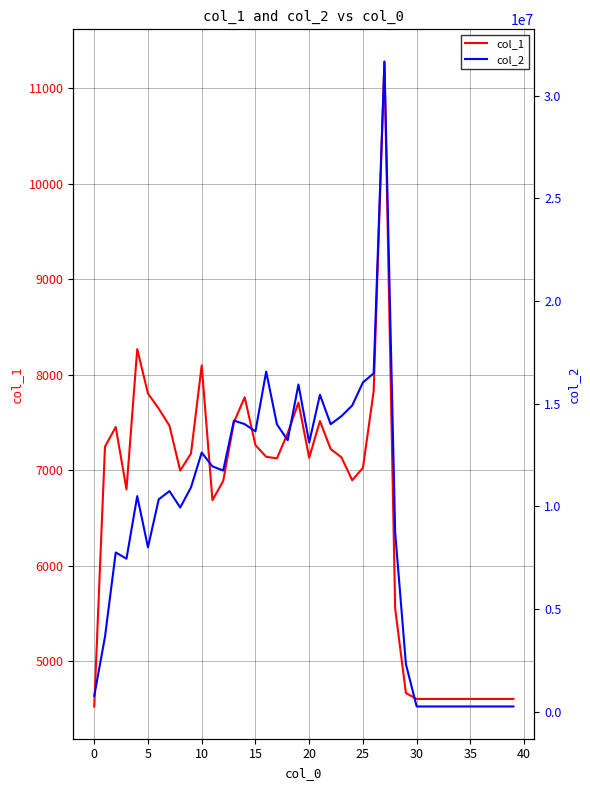

How many lines are shown in the chart?

2